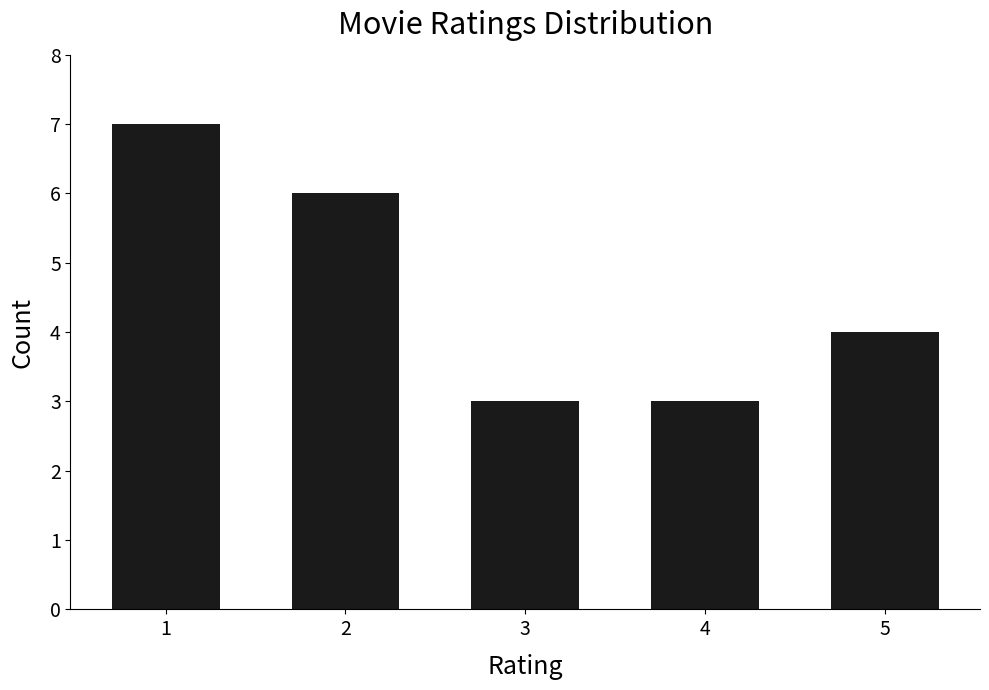

How many series are shown in this chart?

1